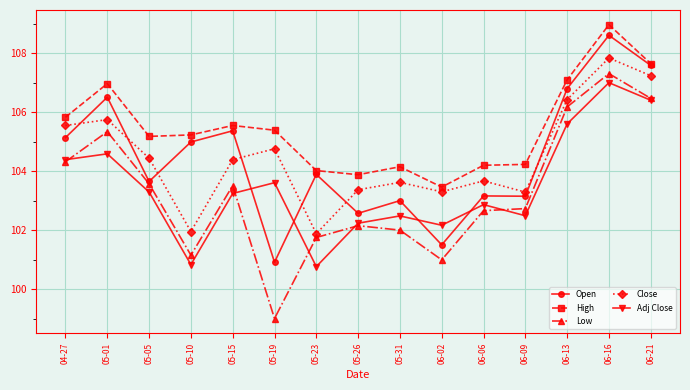

True or false: High has more than 1 interior local peaks.

True